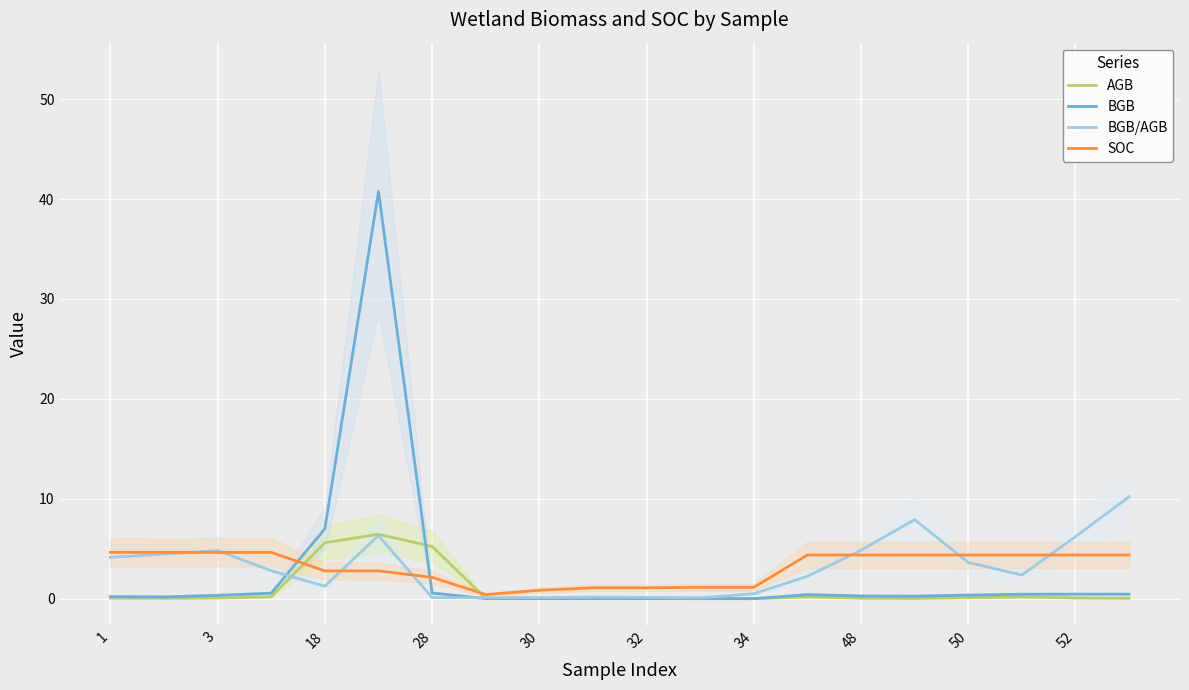

Rank the series by their maximum value, from lowest to highest.

SOC, AGB, BGB/AGB, BGB